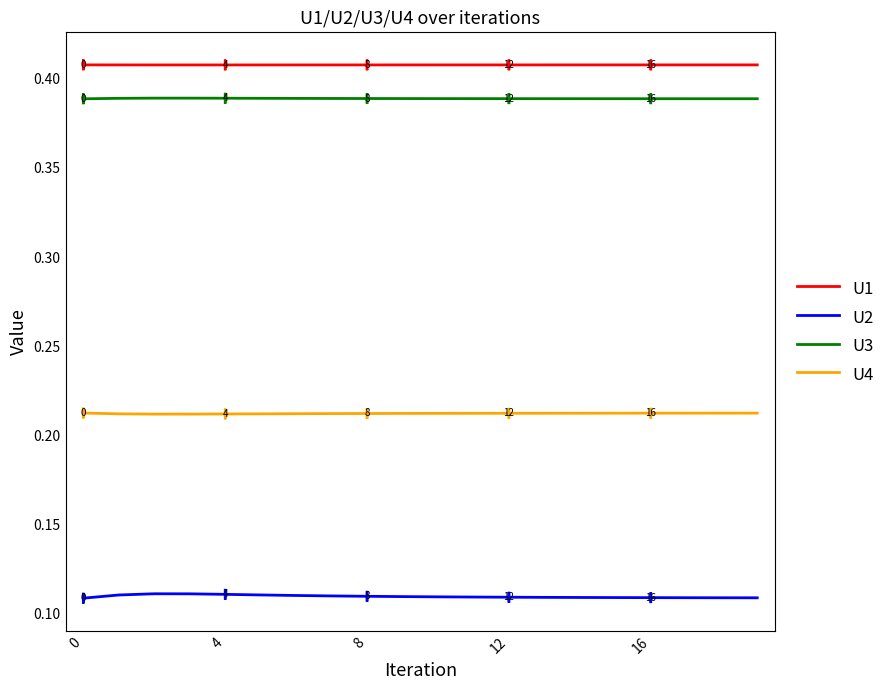

List the series in order of their peak value, highest first.

U1, U3, U4, U2